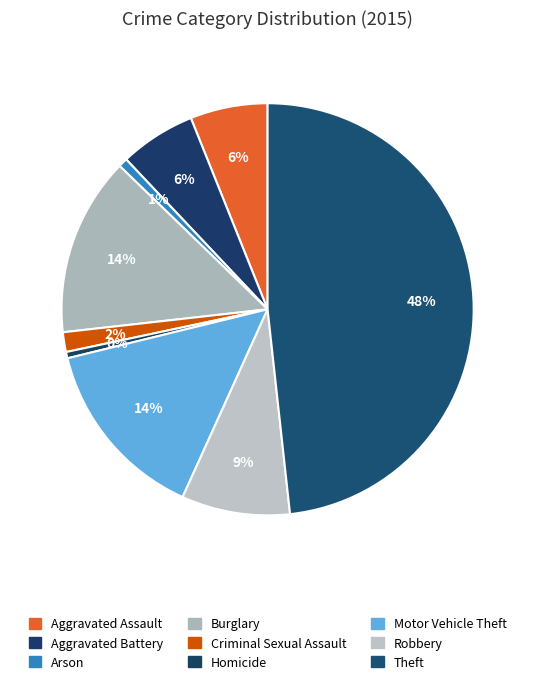

Is it true that Aggravated Battery is 6% of the pie?

True